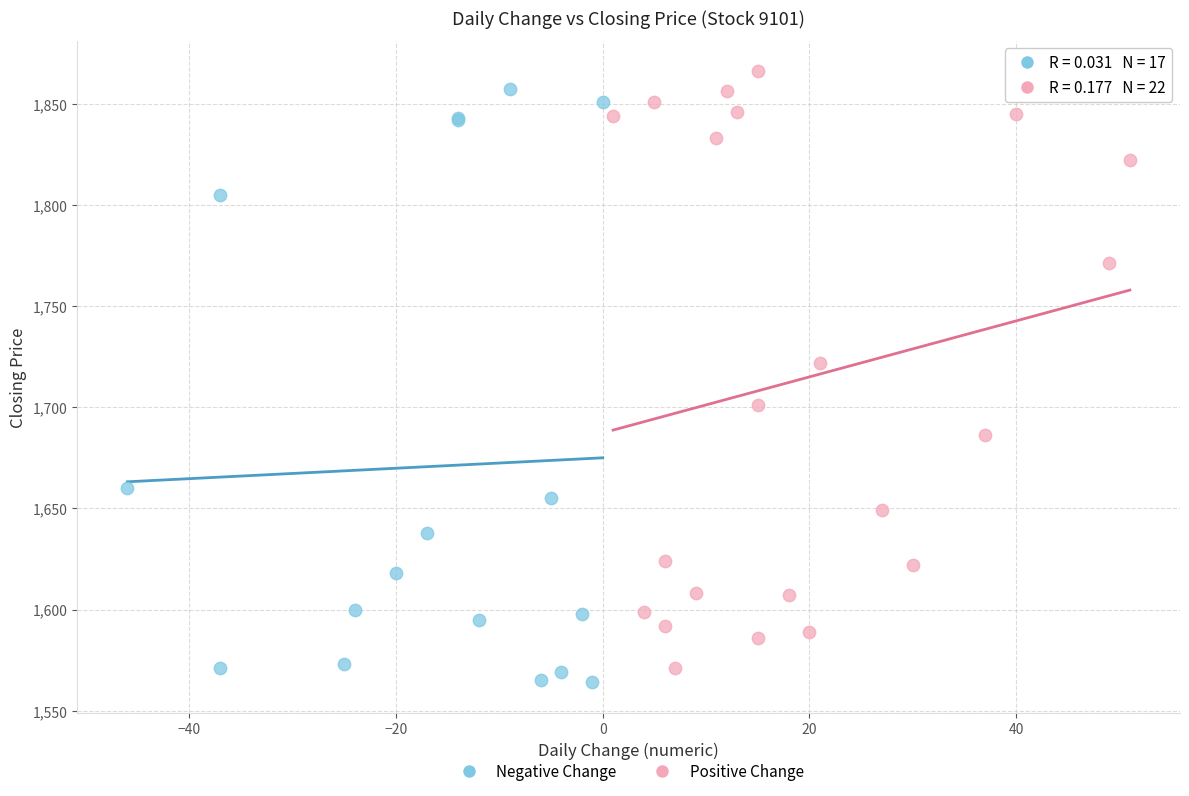

What are all the series names shown in the legend?

Negative Change, Positive Change